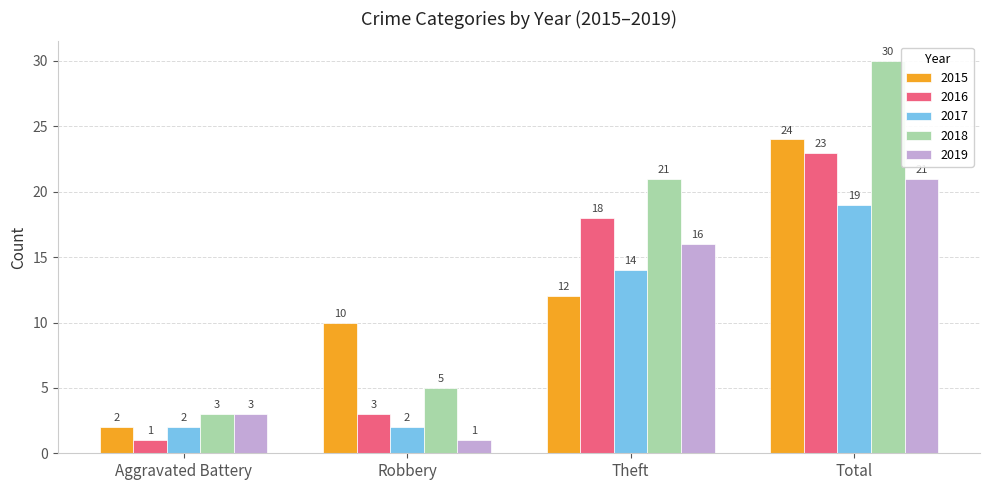

Reading left to right, extract all data points from this chart.

2015: Aggravated Battery=2	Robbery=10	Theft=12	Total=24
2016: Aggravated Battery=1	Robbery=3	Theft=18	Total=23
2017: Aggravated Battery=2	Robbery=2	Theft=14	Total=19
2018: Aggravated Battery=3	Robbery=5	Theft=21	Total=30
2019: Aggravated Battery=3	Robbery=1	Theft=16	Total=21